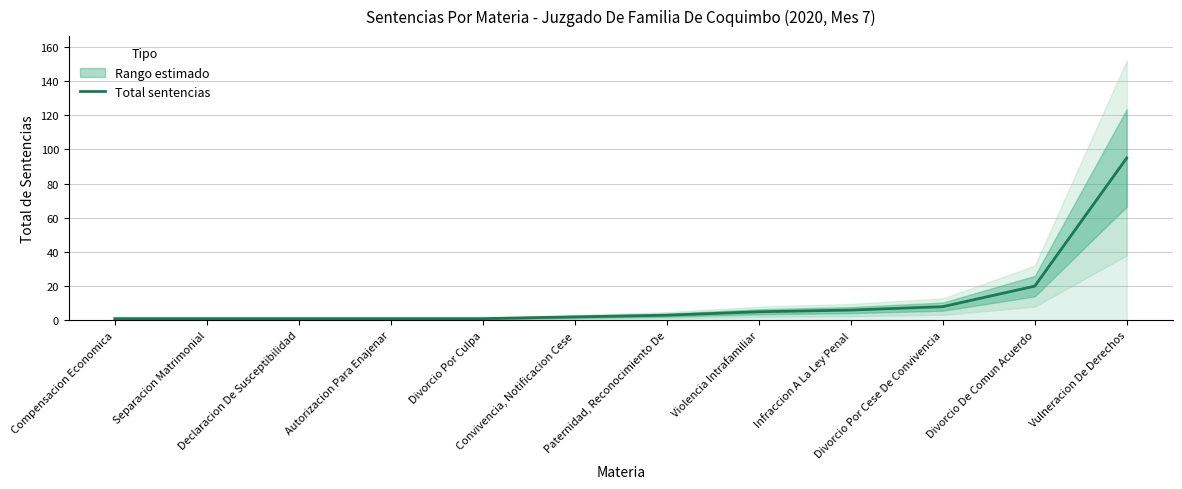

List the labels in order of value, largest first.

Vulneracion De Derechos, Divorcio De Comun Acuerdo, Divorcio Por Cese De Convivencia, Infraccion A La Ley Penal, Violencia Intrafamiliar, Paternidad, Reconocimiento De, Convivencia, Notificacion Cese, Compensacion Economica, Separacion Matrimonial, Declaracion De Susceptibilidad, Autorizacion Para Enajenar, Divorcio Por Culpa